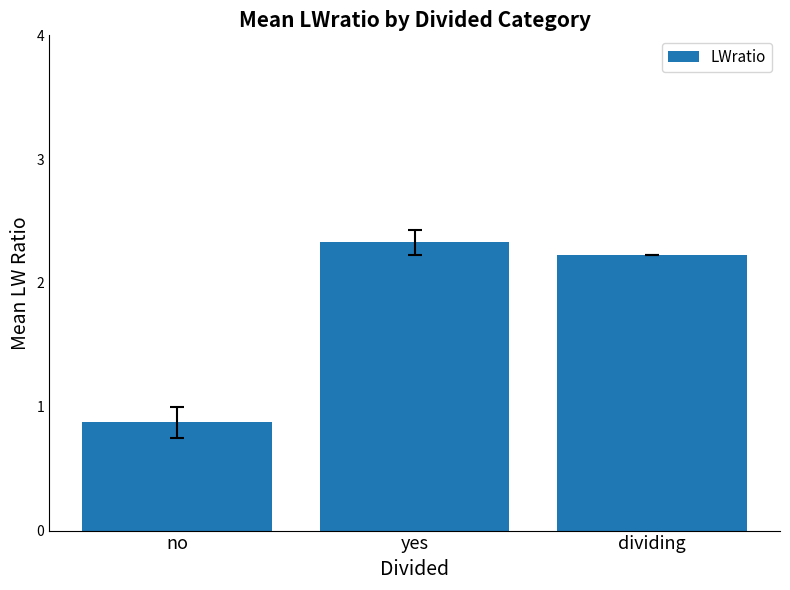

Reading left to right, transcribe all the data shown in this chart.

no=0.9	yes=2.3	dividing=2.2